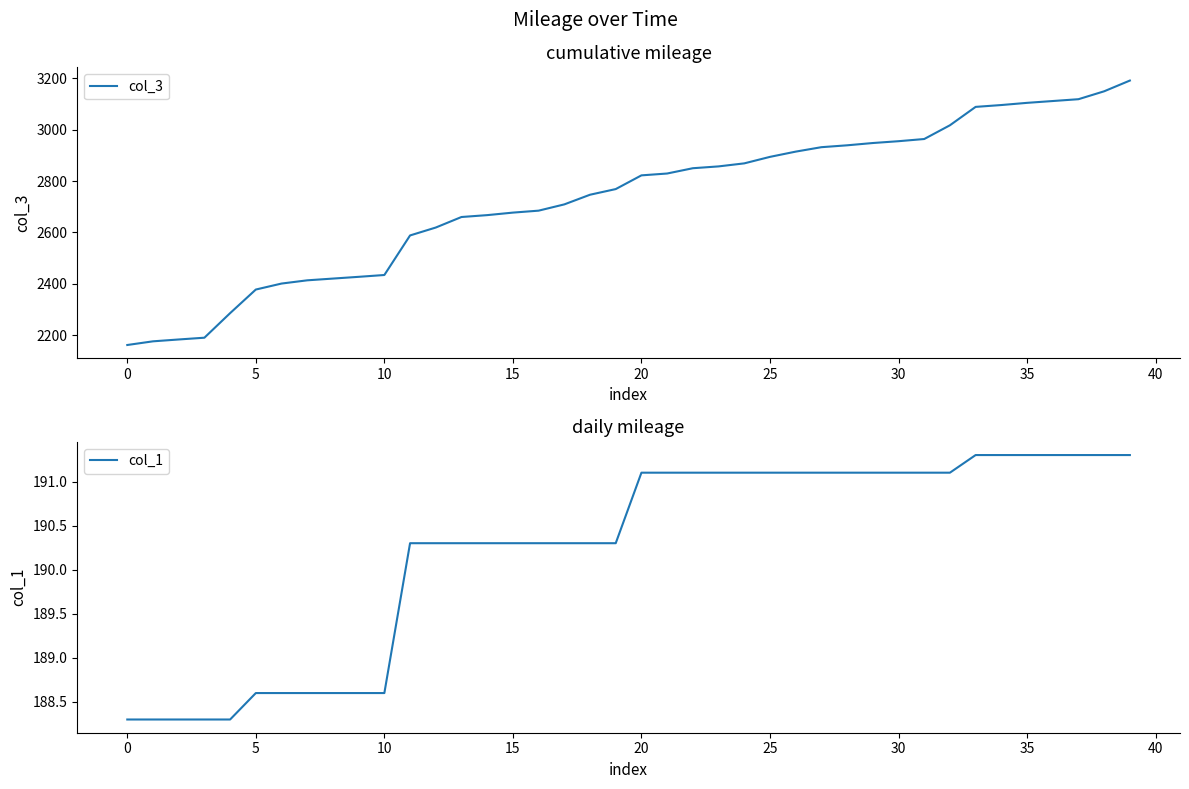

At which label does col_1 first exceed 191?

20